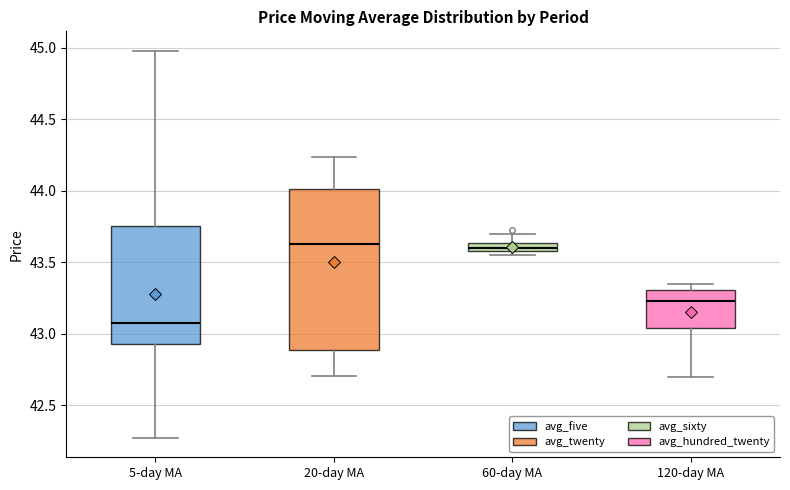

Where is the upper edge of the box for 5-day MA on the y-axis? The values are not printed on the chart, so give them approximately, as read against the axis.

43.75